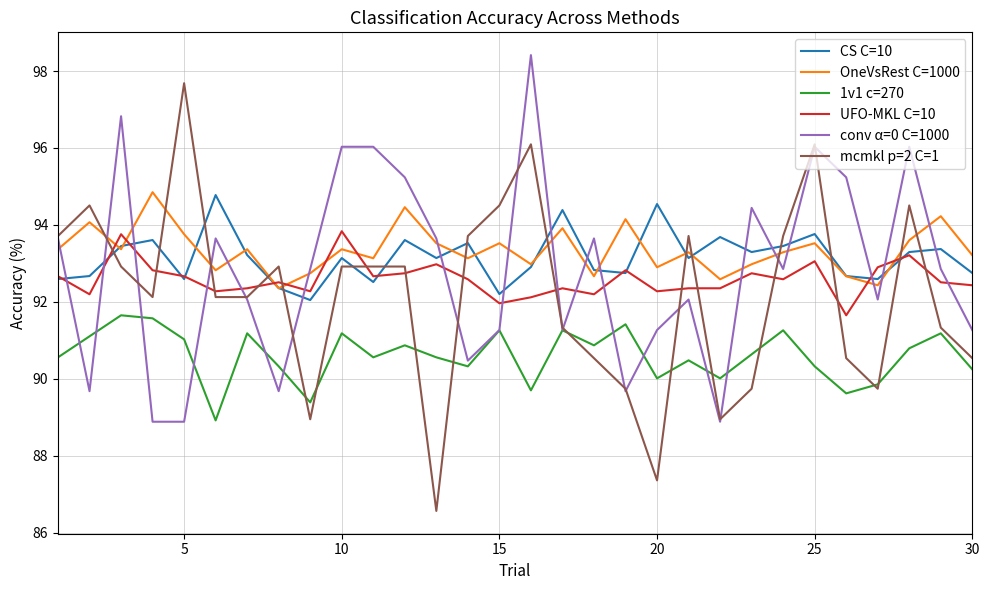

What is the smallest value displayed?

86.6